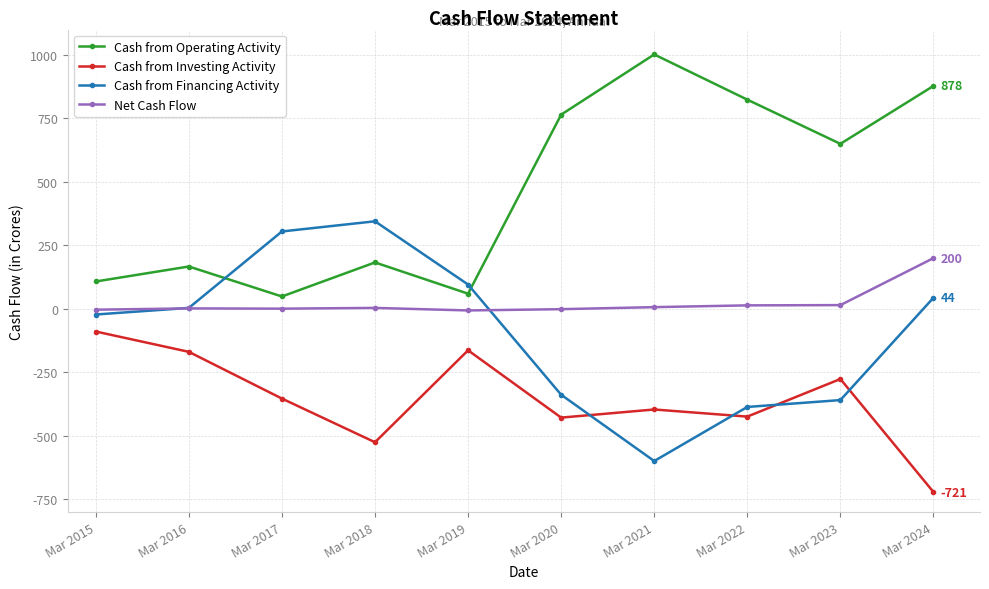

What is the maximum value shown in the chart?

1002